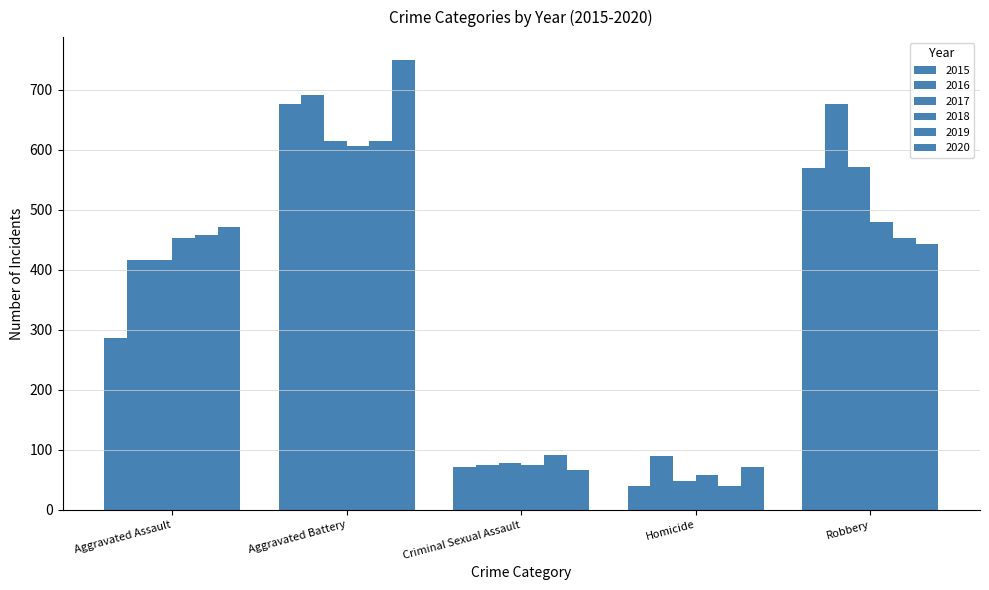

Count the number of data series in this chart.

6